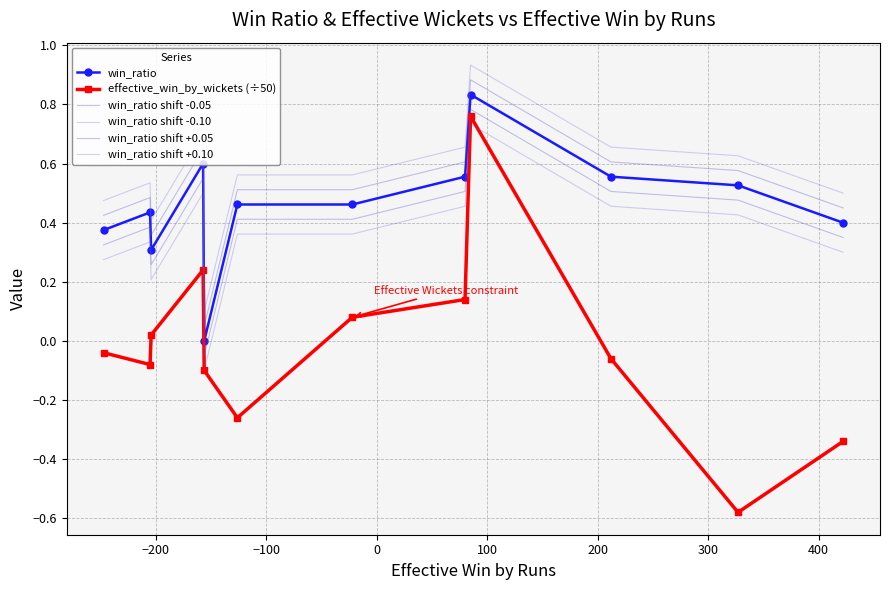

What is the lowest value of the win_ratio shift +0.05 series?

0.1